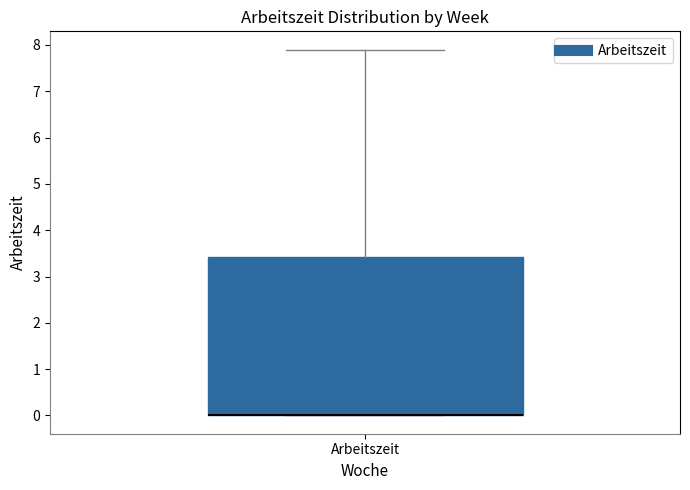

Read this box plot against the y-axis: the position of the median line, the range covered by the box, and the ends of both whiskers. The values are not printed on the chart, so give them approximately, as read against the axis.

median 0.0 (drawn on the box's lower edge), box 0.0 to 3.4, whiskers 0.0 to 7.9